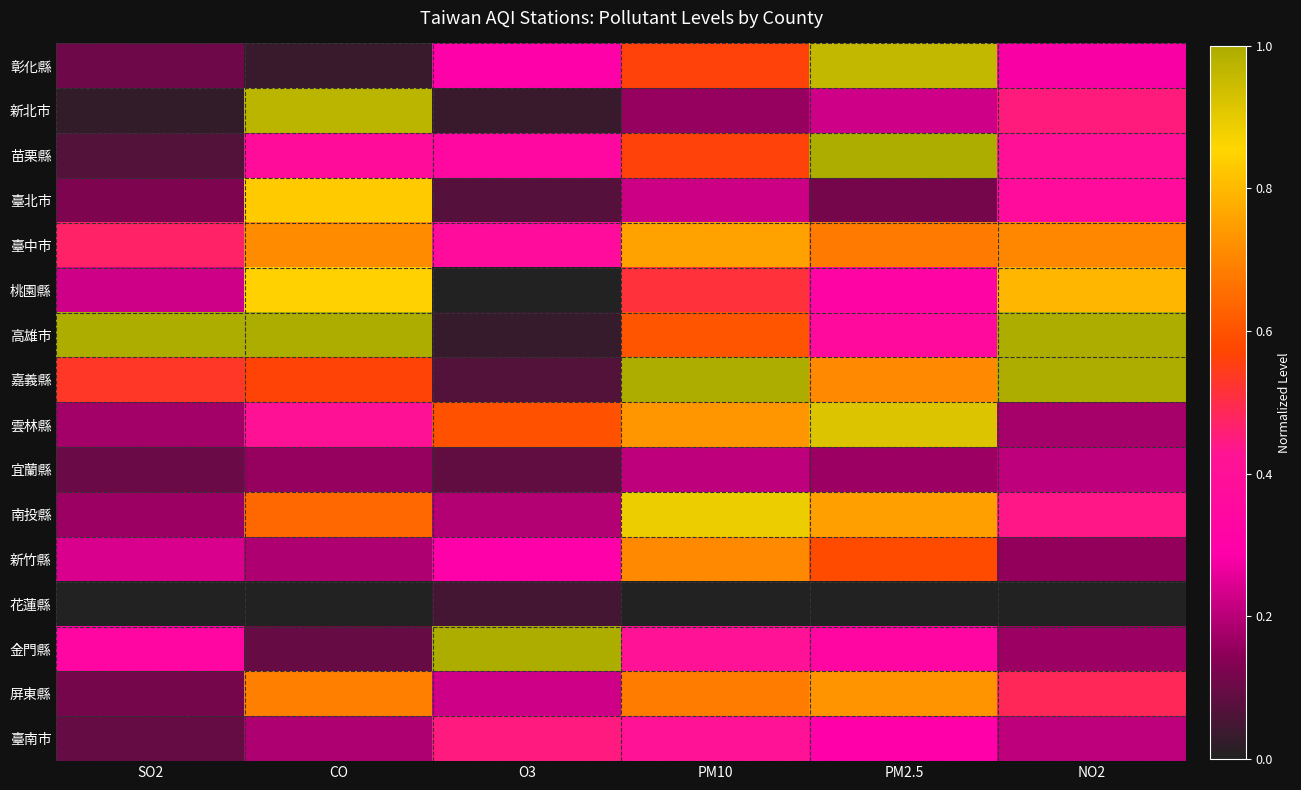

At which category does the chart reach its minimum across all series?

O3